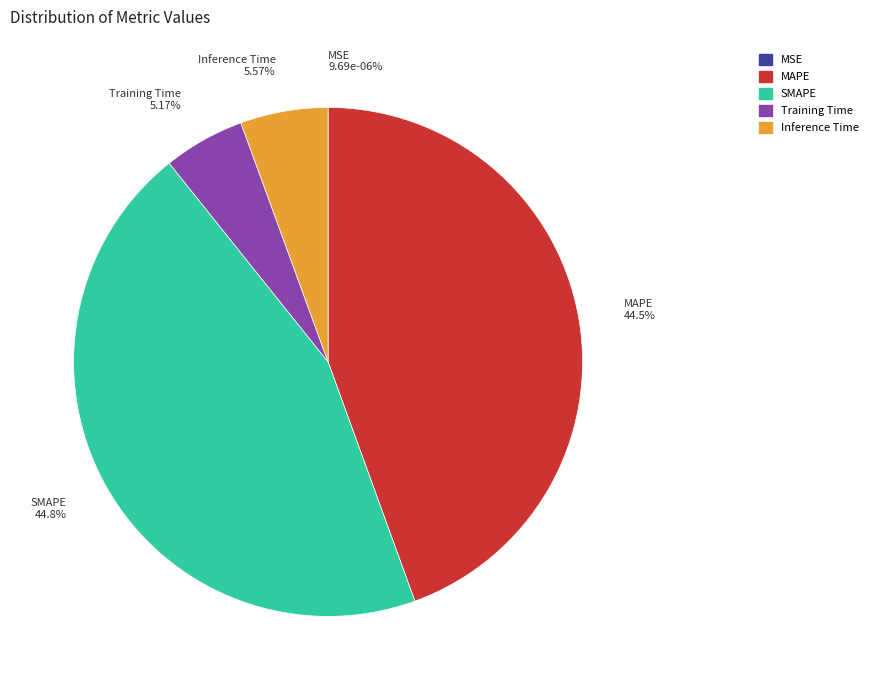

To the nearest percent, what is the combined percentage of Inference Time and MAPE?

50%